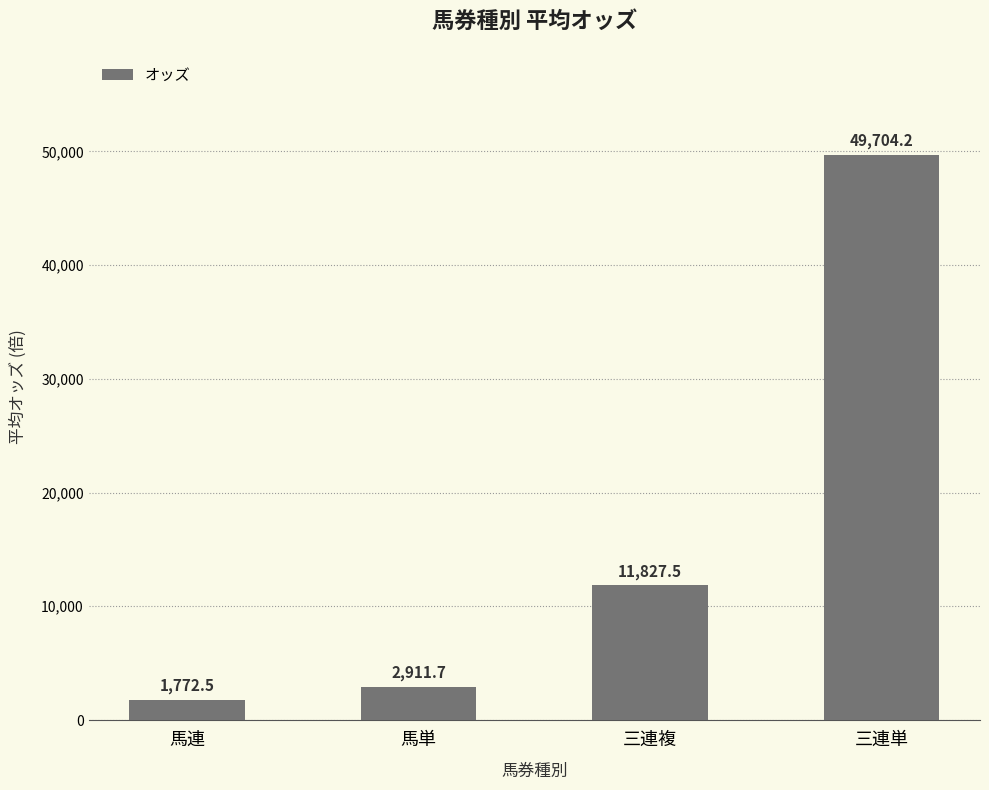

The chart shows a value of 2911.7 at 馬単. True or false?

True